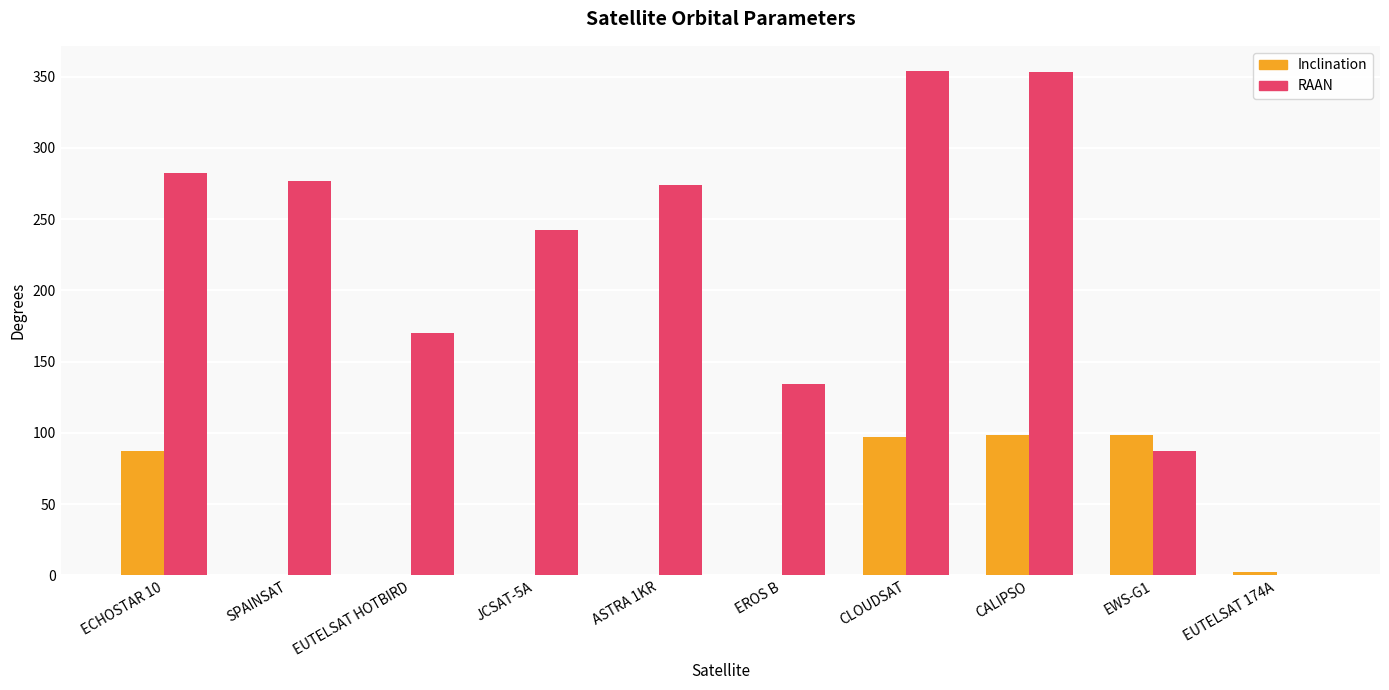

What is the maximum value shown in the chart?

353.9